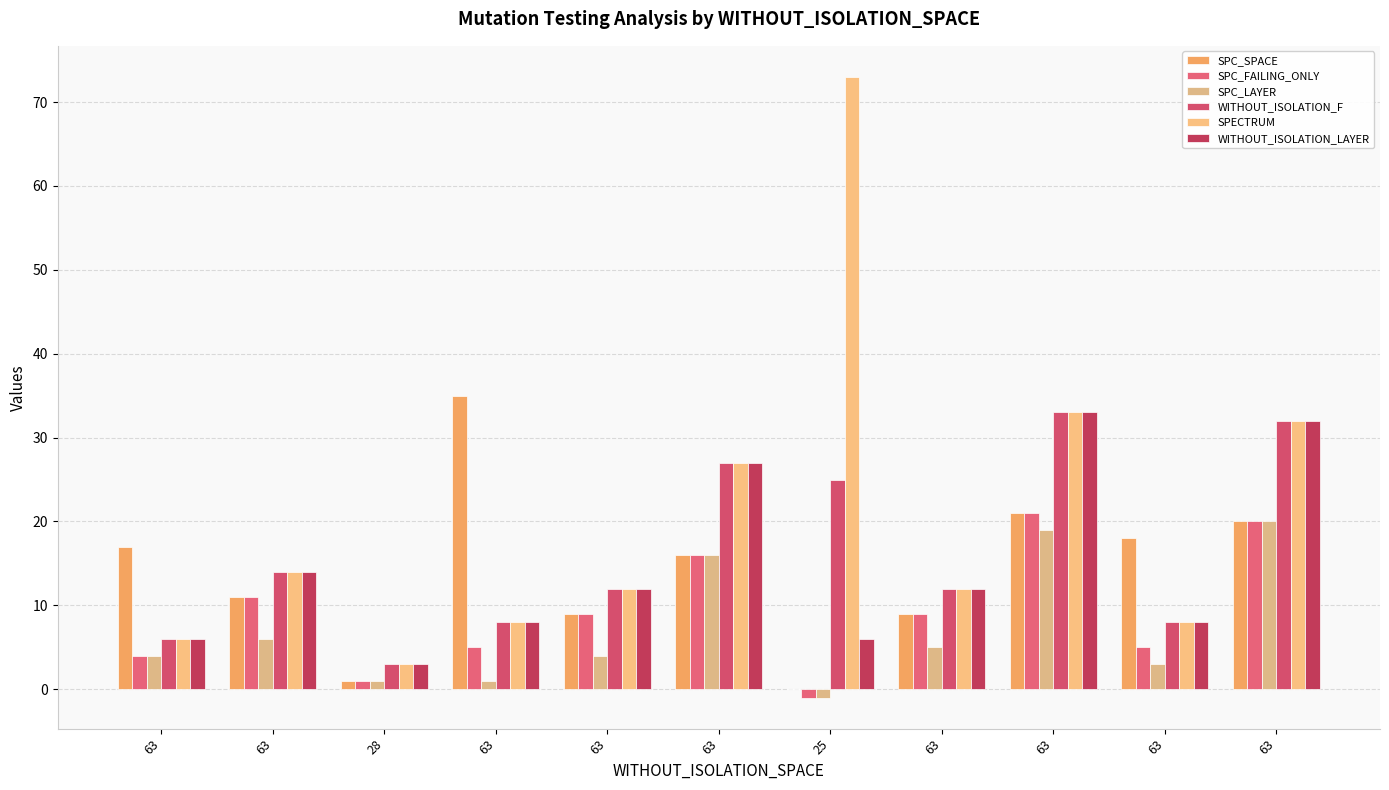

Rank the series at 63 from lowest to highest value.

SPC_FAILING_ONLY, SPC_LAYER, WITHOUT_ISOLATION_F, SPECTRUM, WITHOUT_ISOLATION_LAYER, SPC_SPACE